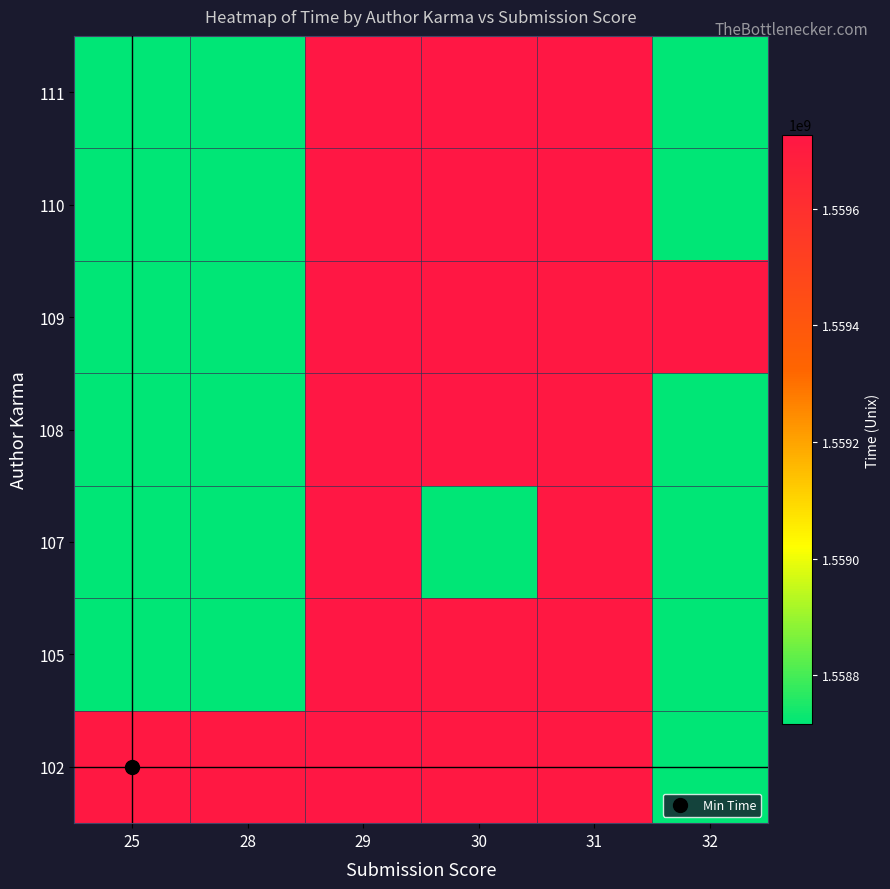

Which category has the highest value across all series?

29